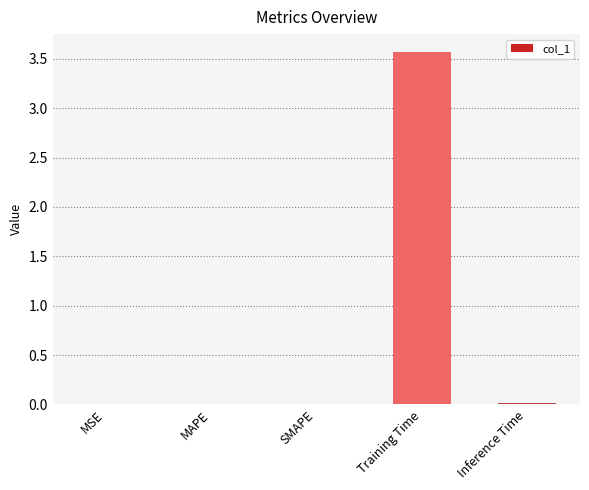

What is the sum of all values?

3.6